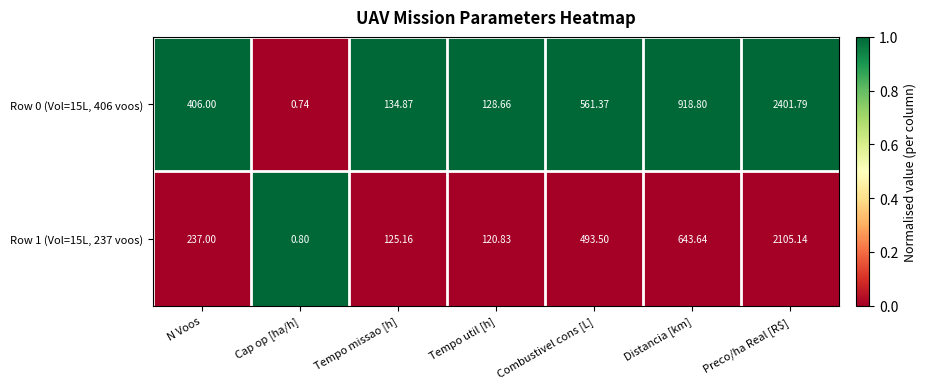

At which category does the chart reach its peak across all series?

Preco/ha Real [R$]